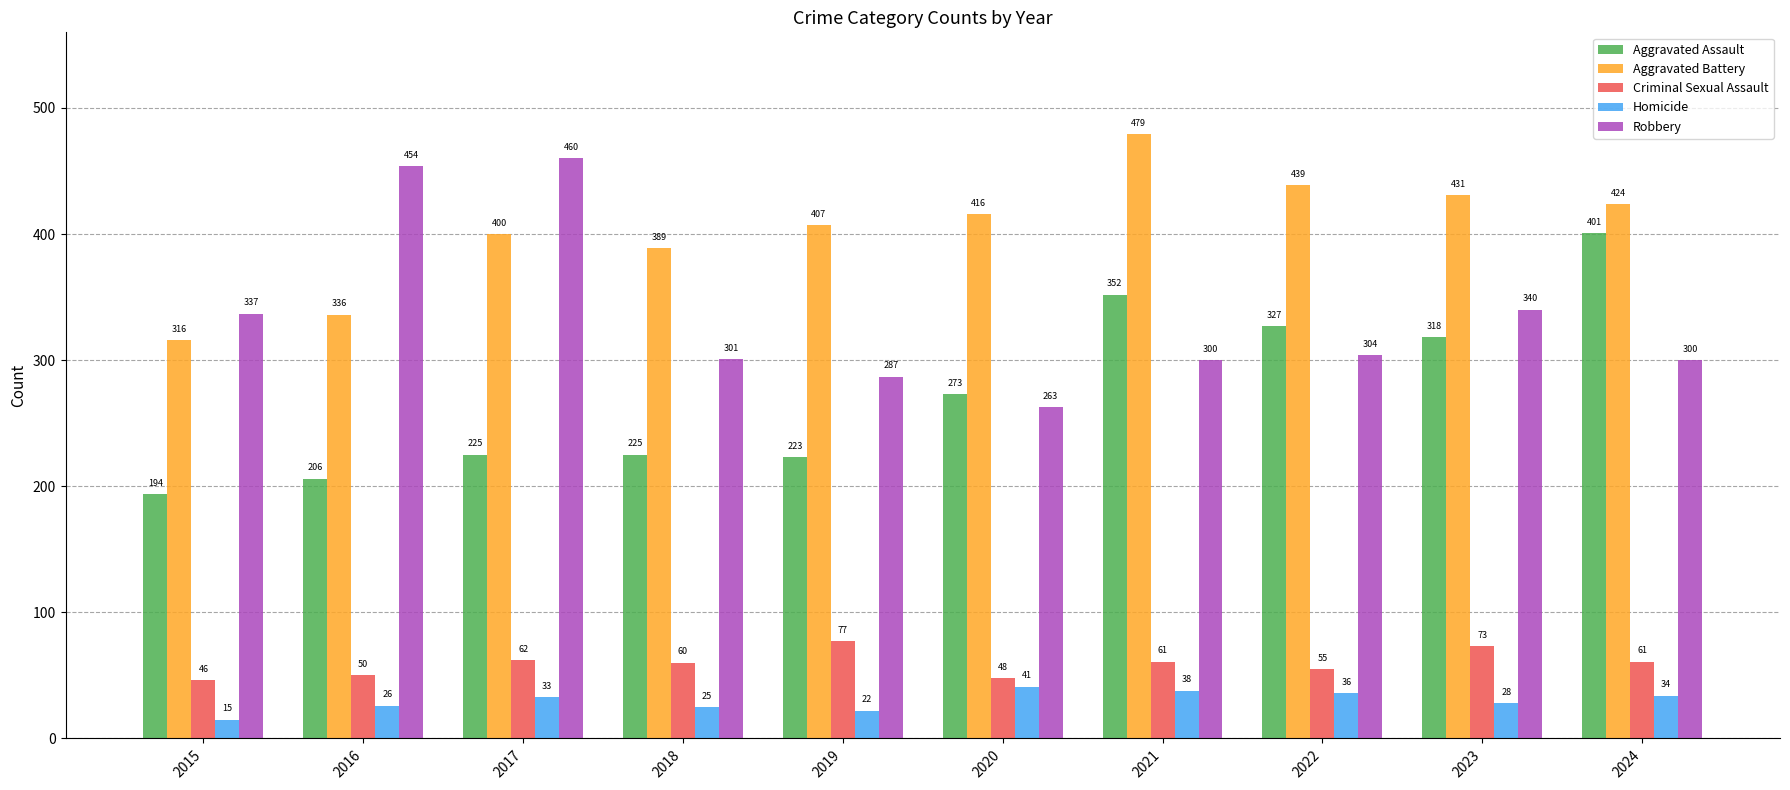

Which series has the largest total across all categories?

Aggravated Battery